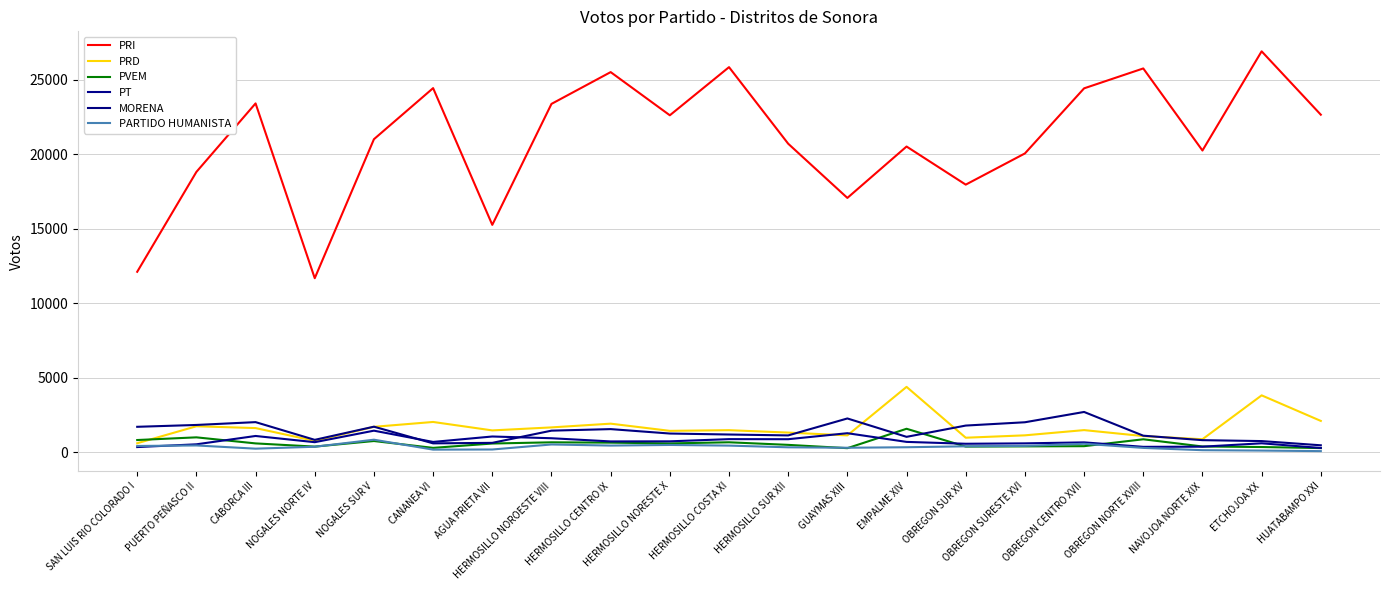

Rank the categories by MORENA value from lowest to highest.

HUATABAMPO XXI, CANANEA VI, AGUA PRIETA VII, ETCHOJOA XX, NAVOJOA NORTE XIX, NOGALES NORTE IV, EMPALME XIV, OBREGON NORTE XVIII, HERMOSILLO SUR XII, HERMOSILLO COSTA XI, HERMOSILLO NORESTE X, HERMOSILLO NOROESTE VIII, HERMOSILLO CENTRO IX, SAN LUIS RIO COLORADO I, NOGALES SUR V, OBREGON SUR XV, PUERTO PEÑASCO II, OBREGON SURESTE XVI, CABORCA III, GUAYMAS XIII, OBREGON CENTRO XVII